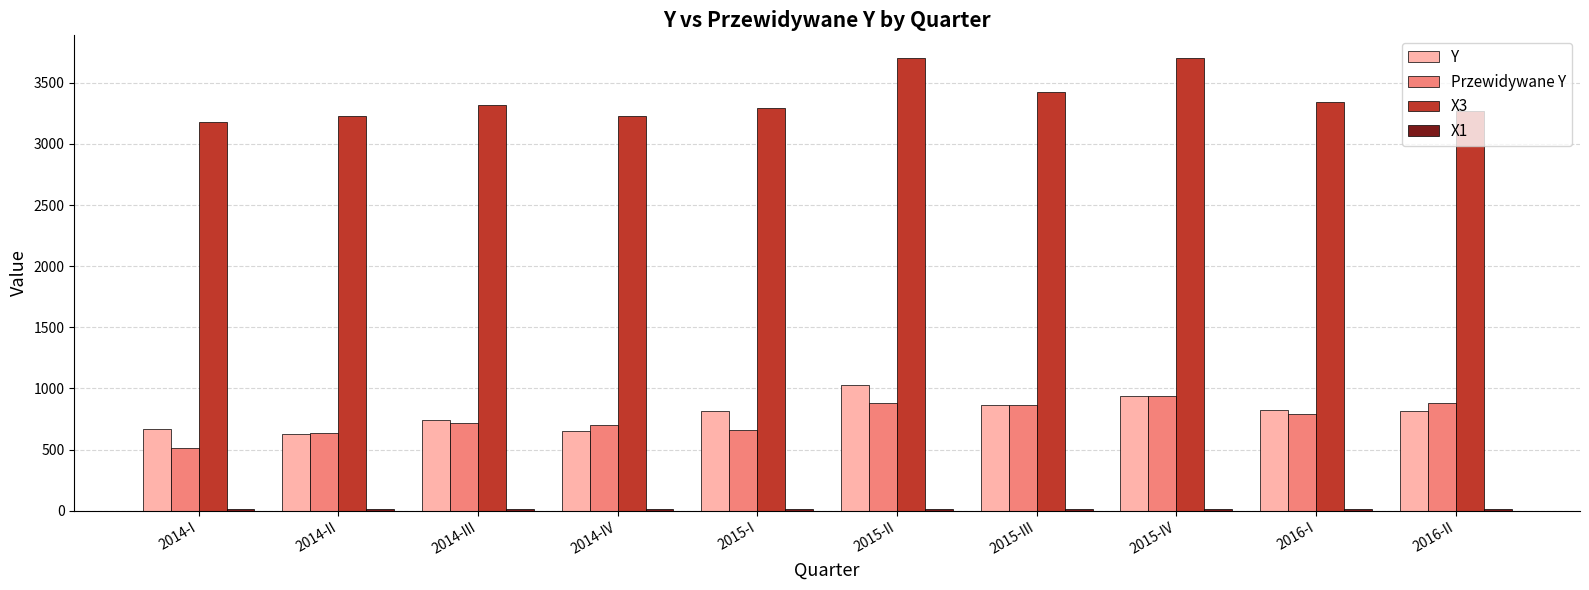

The value of Przewidywane Y at 2016-I is 1400.1. True or false?

False